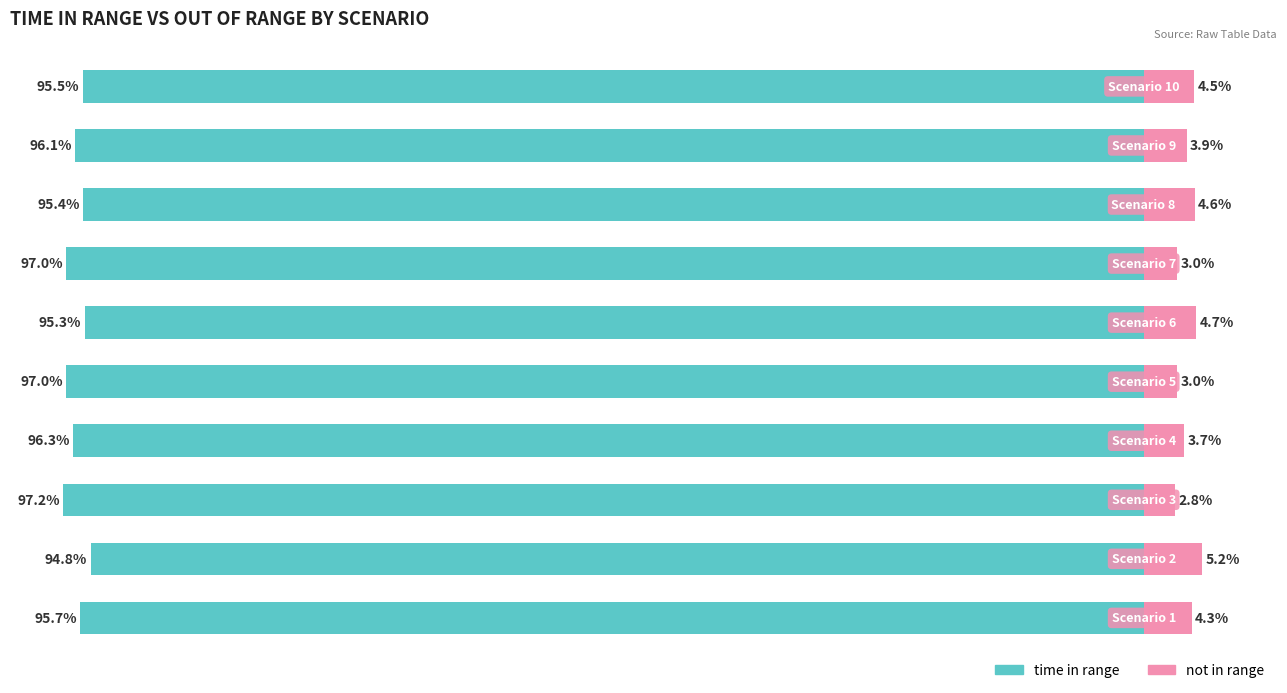

What is the value of the time in range bar at the 1st from the left?

-95.7